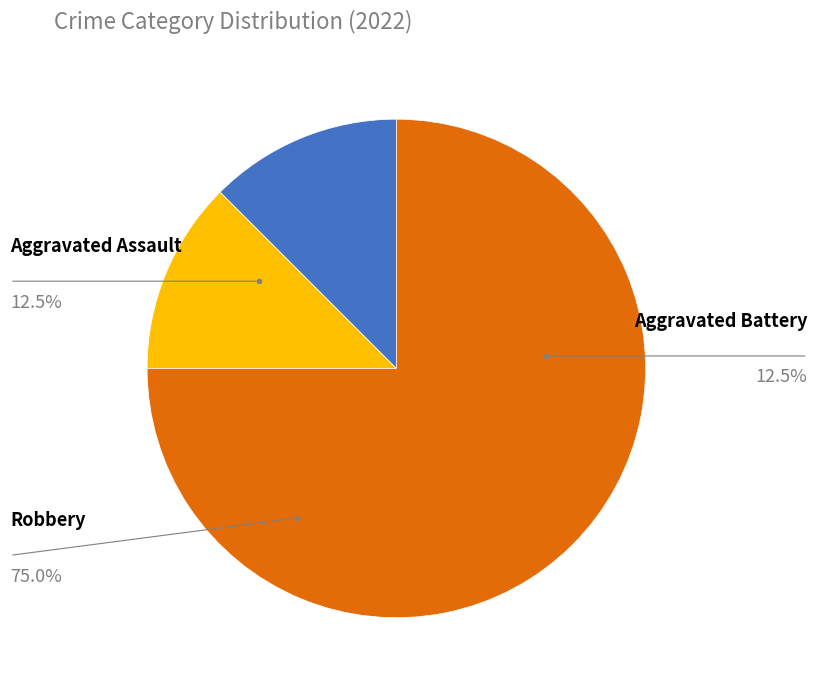

To the nearest percent, what portion does Aggravated Battery represent?

12%